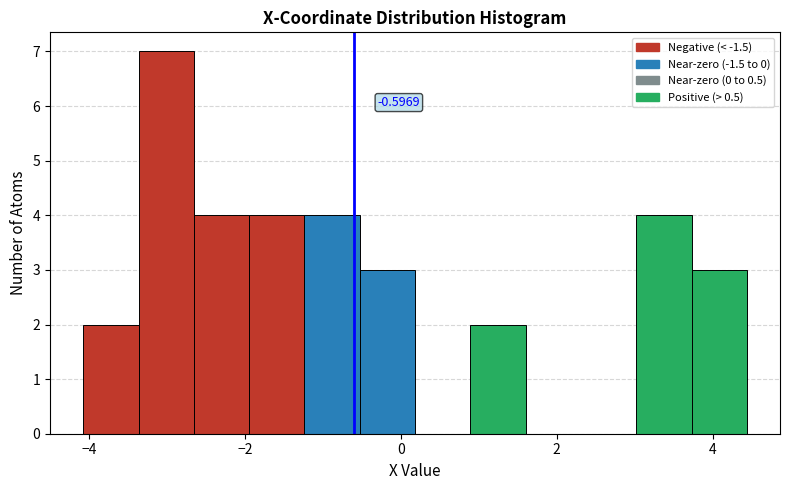

Around what value on the x-axis is the tallest bar? Give the approximate position of its centre, as read against the axis.

-3.0